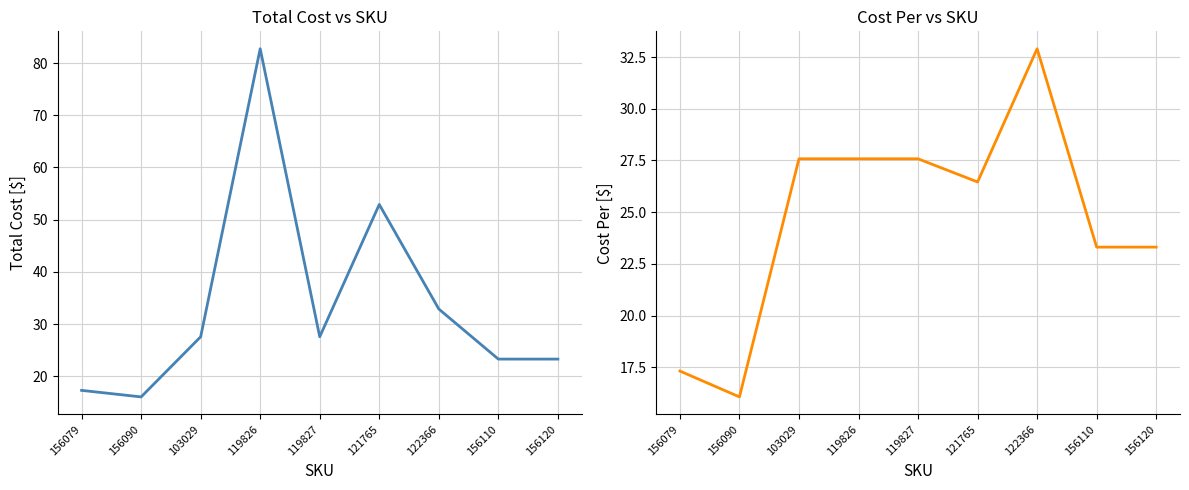

Is this an area chart (filled region under the line)?

No